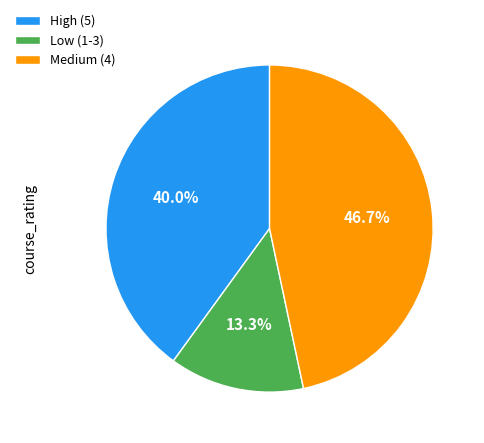

Does any single category account for the majority?

No